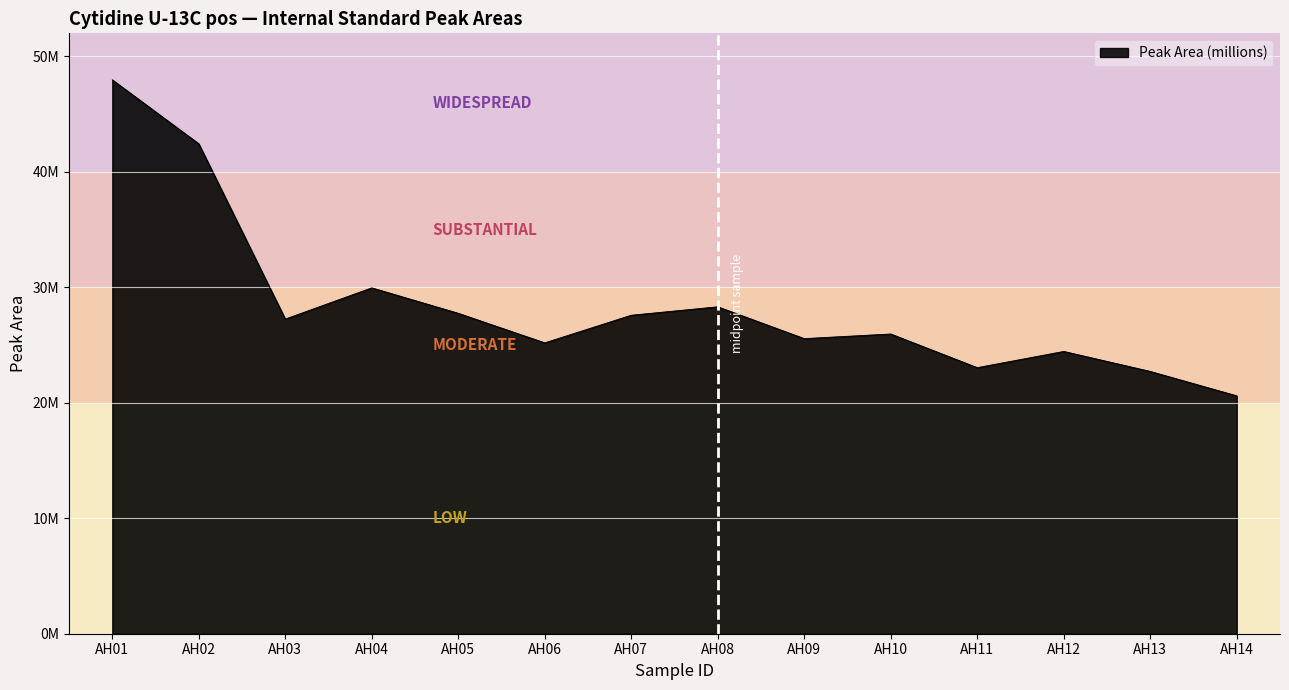

Does the chart display data point markers on the line(s)?

No